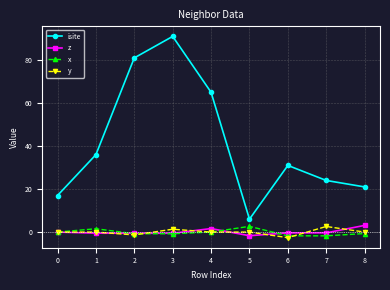

Which series changed the most between 3 and 8?

isite